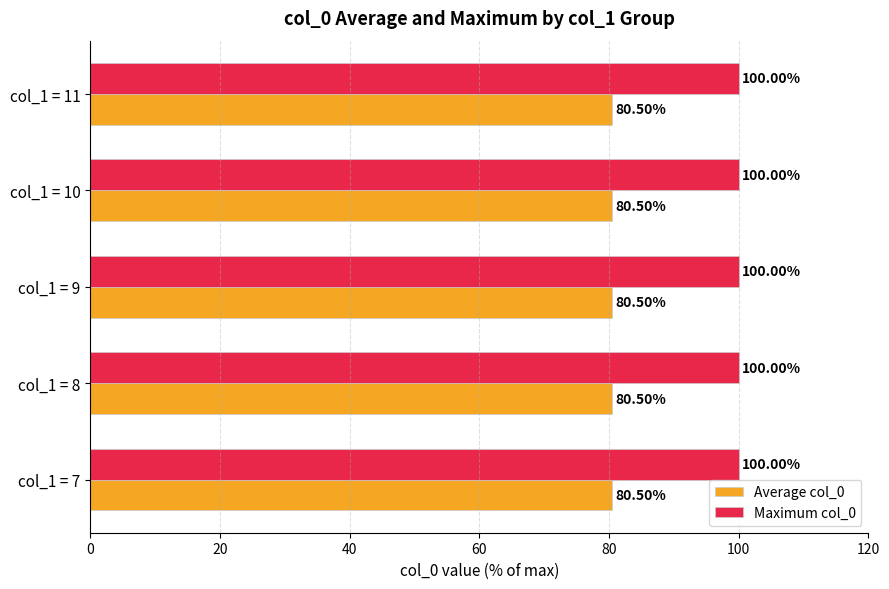

Is the value of Average col_0 at col_1 = 8 greater than the value of Maximum col_0 at col_1 = 11?

No